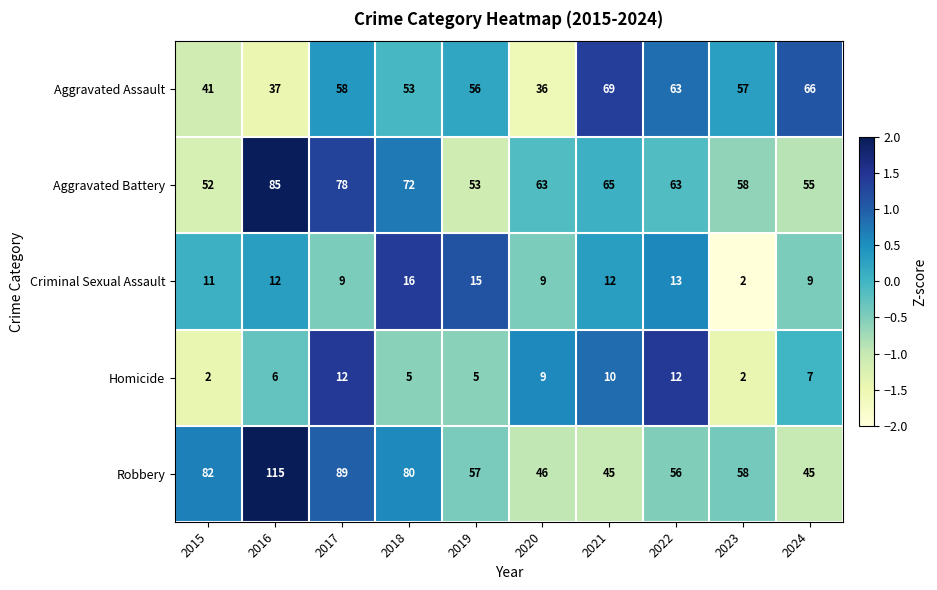

Which series has the largest total across all categories?

Robbery